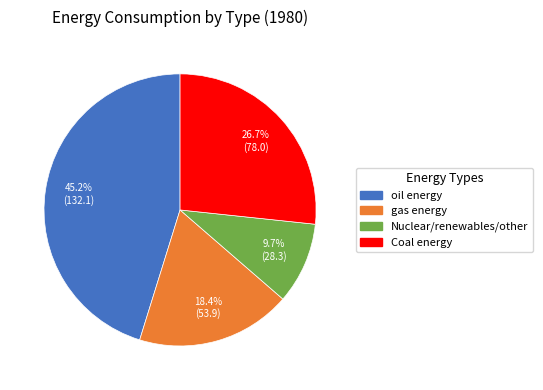

To the nearest percent, what is the difference between the Nuclear/renewables/other and Coal energy slice percentages?

17%